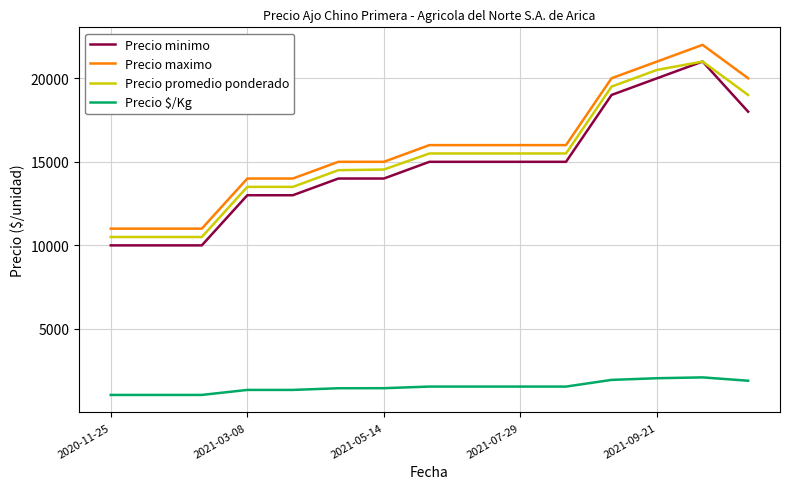

What are all the series names shown in the legend?

Precio minimo, Precio maximo, Precio promedio ponderado, Precio $/Kg